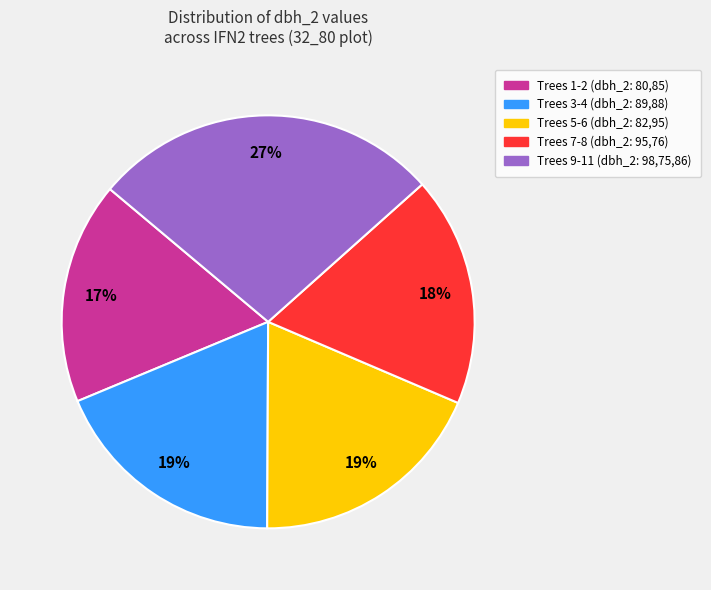

To the nearest percent, what is the difference between the largest and smallest slice percentages?

10%